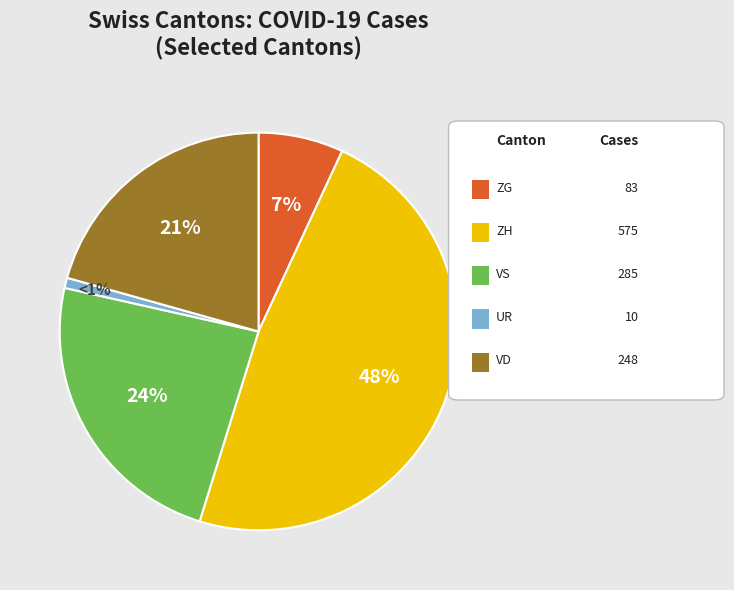

To the nearest percent, what is the difference between the largest and smallest slice percentages?

47%